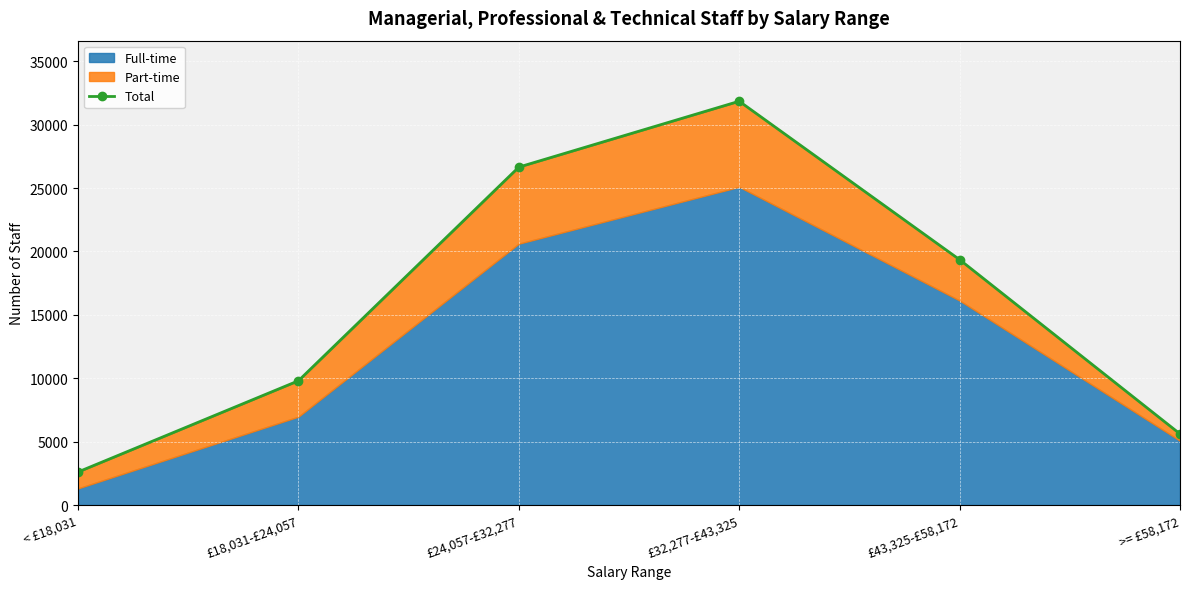

What is the change in value from £18,031-£24,057 to £43,325-£58,172?

+9555